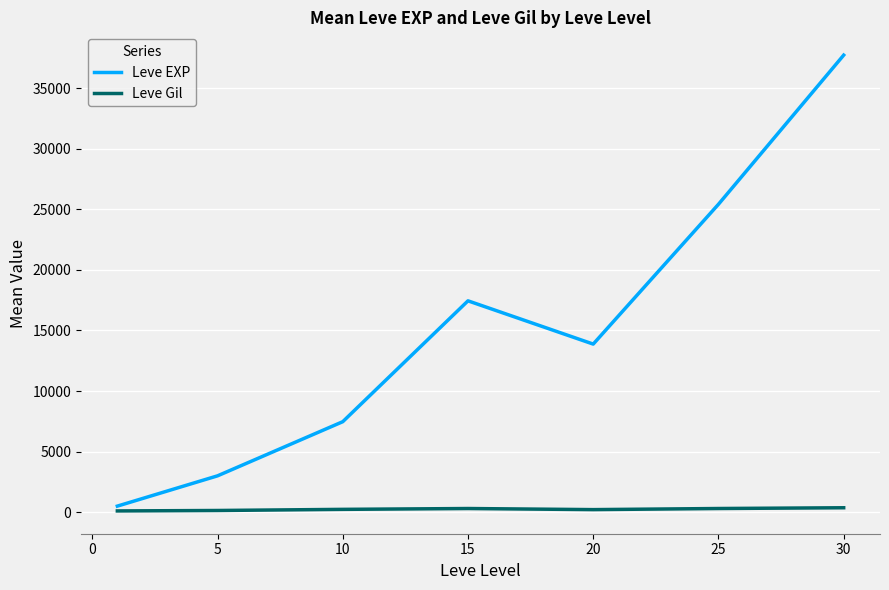

Which series has the widest spread of values?

Leve EXP